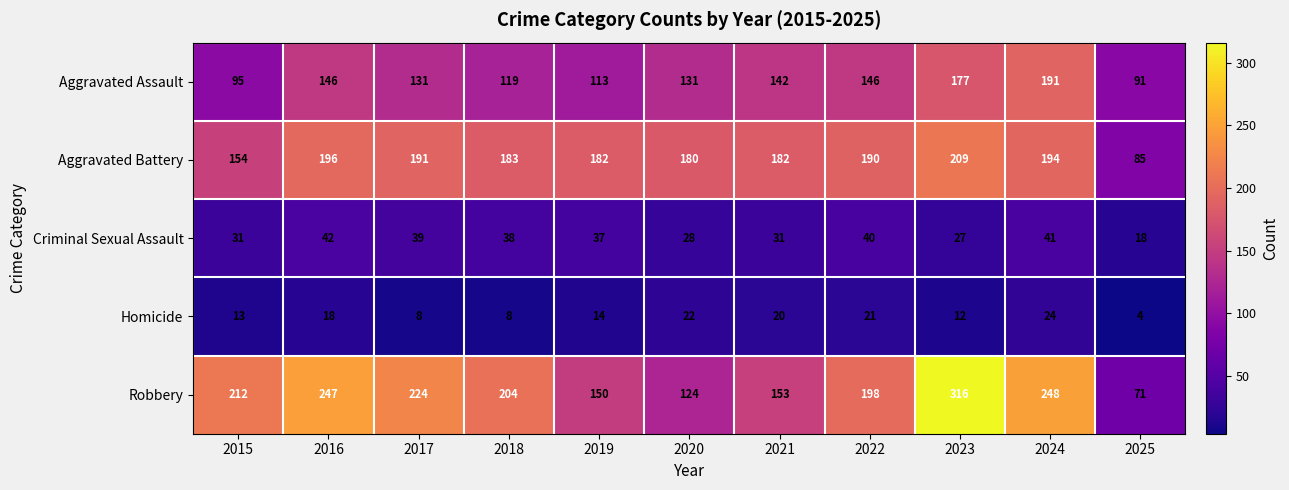

At which label is Robbery closest to 193?

2022